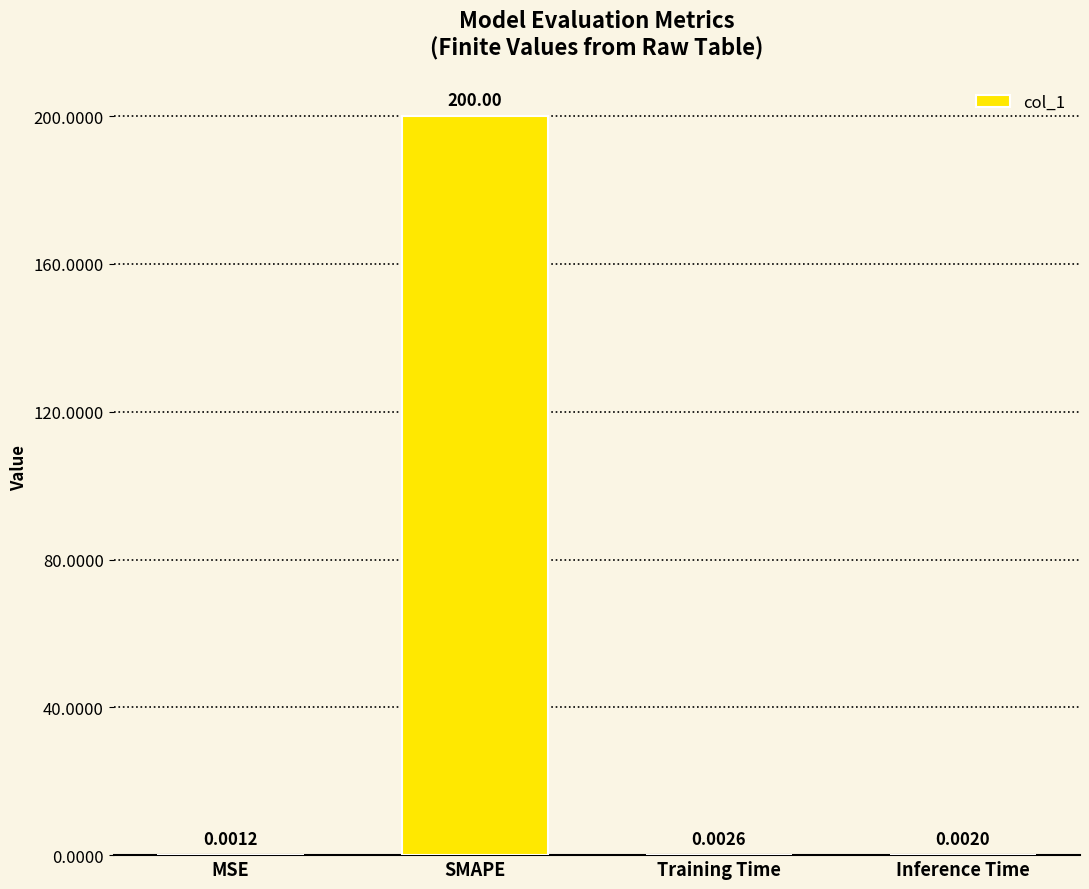

Count the number of categories in the chart.

4